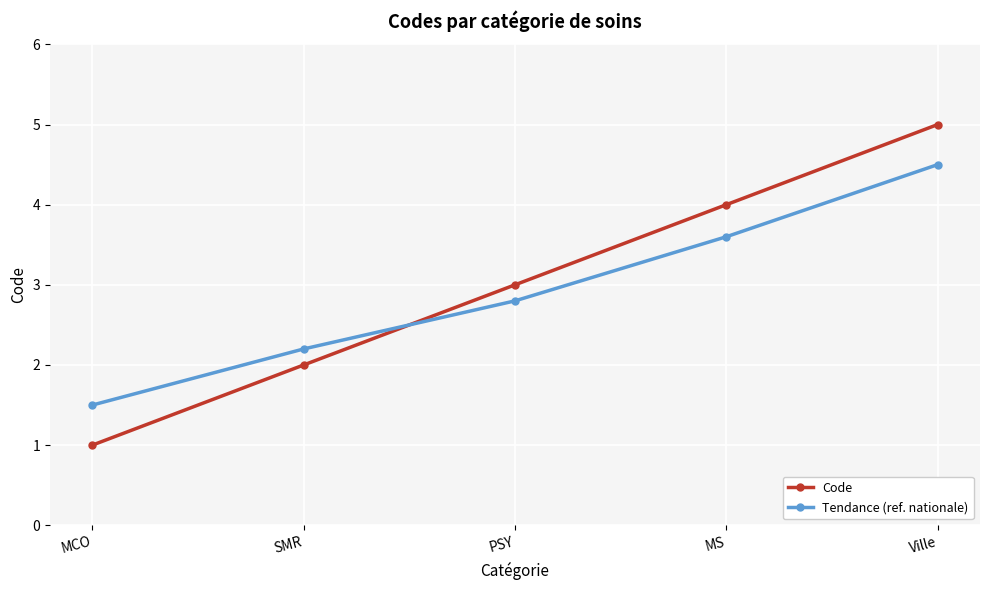

Reading right to left, list all the values displayed in this chart.

Code: Ville=5.0	MS=4.0	PSY=3.0	SMR=2.0	MCO=1.0
Tendance (ref. nationale): Ville=4.5	MS=3.6	PSY=2.8	SMR=2.2	MCO=1.5